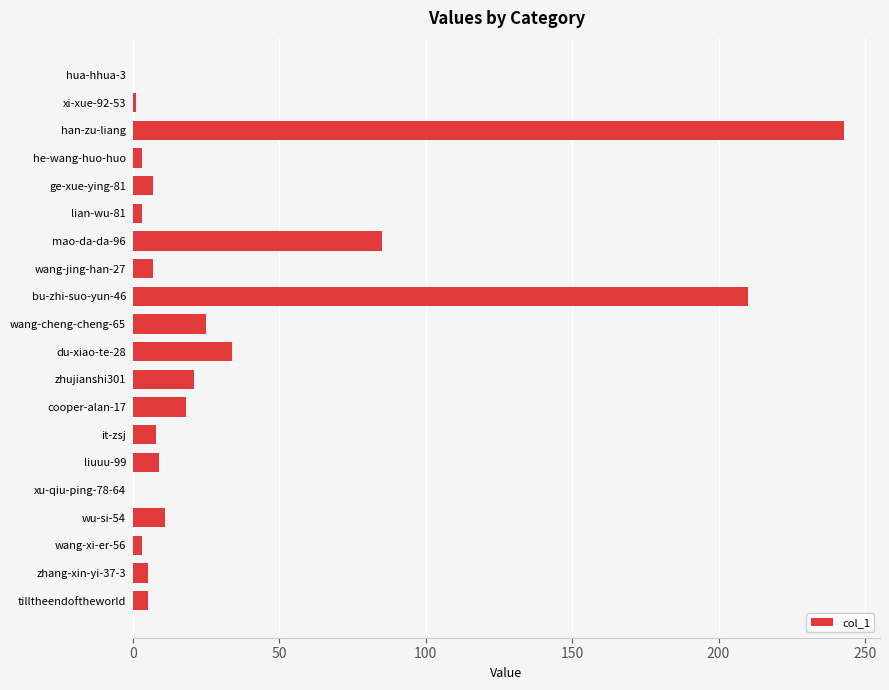

What is the sum of all values?

698